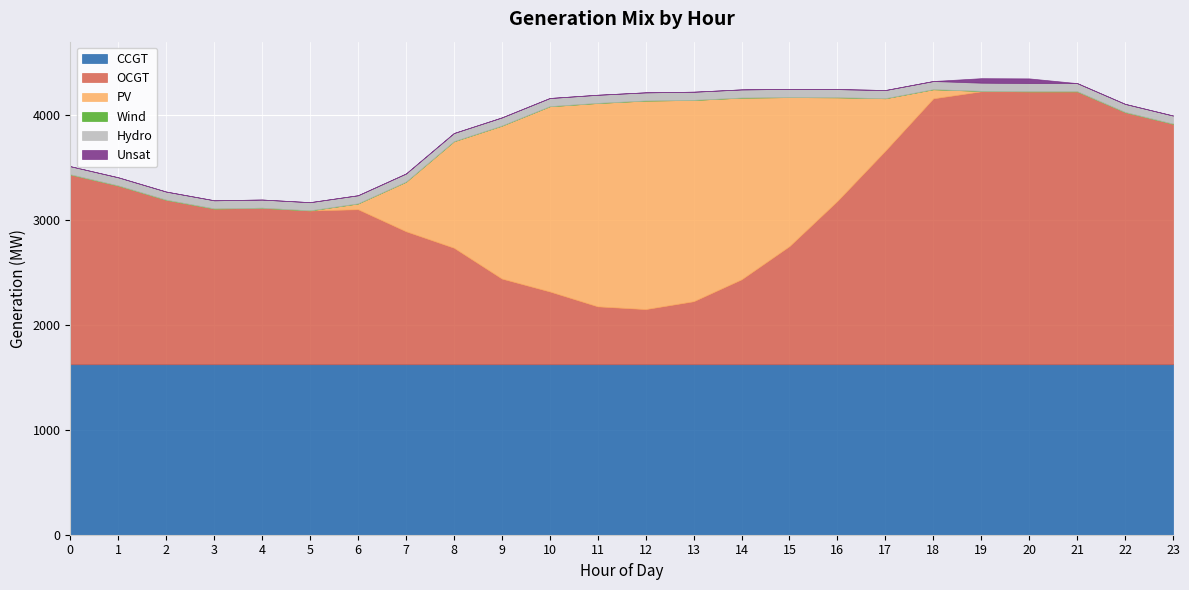

Does the chart display data point markers on the line(s)?

No